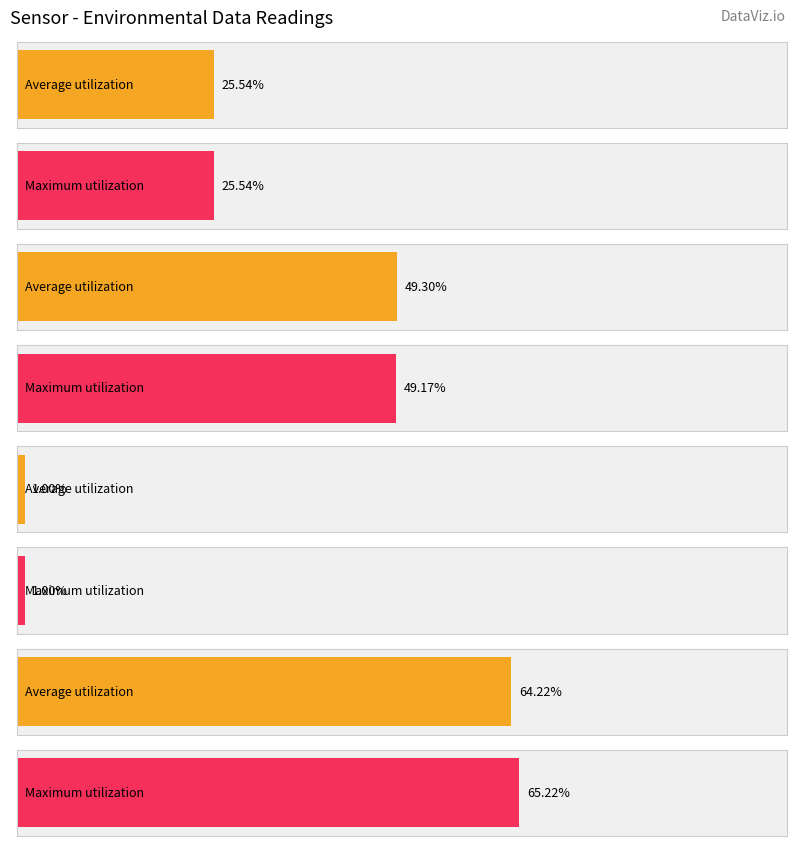

List the labels in order of Maximum utilization value, smallest first.

Brightness, Temperature, Humidity, SoundRight